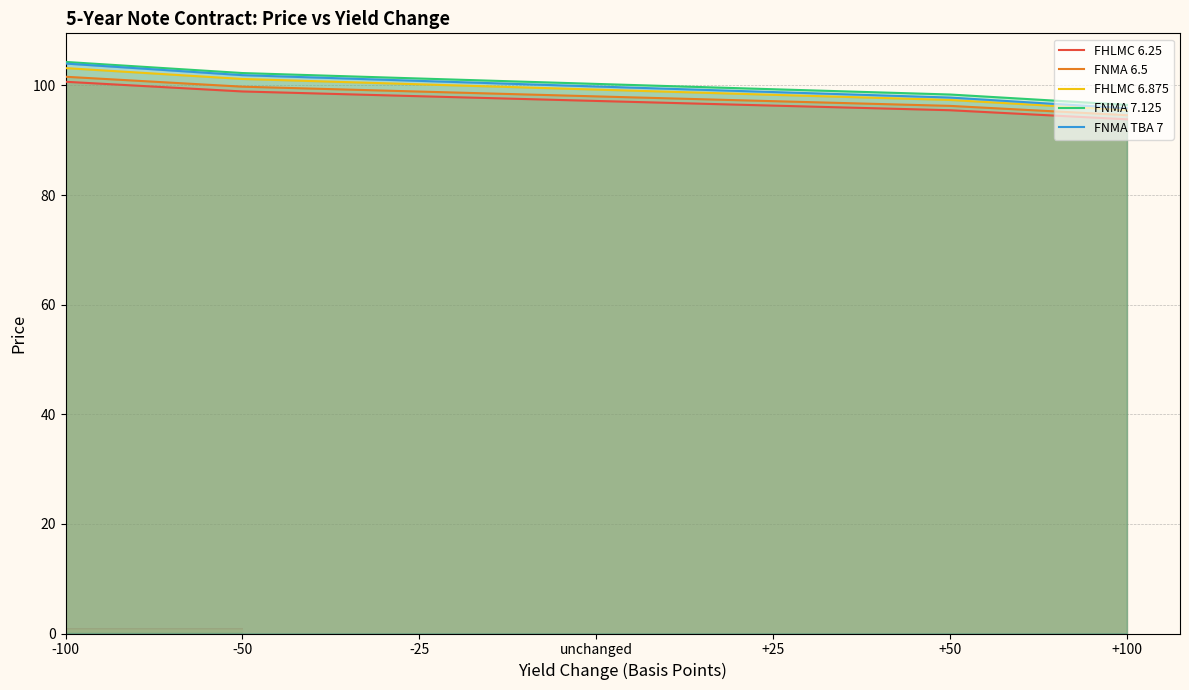

Is it true that FHLMC 6.25 equals 148.1 at +25?

False